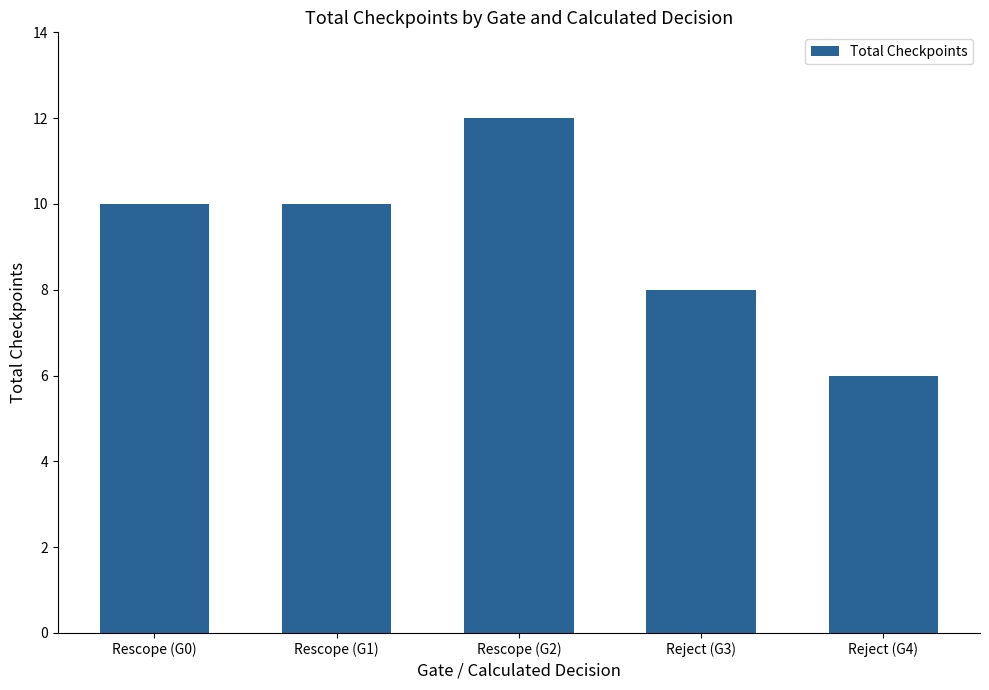

What is the smallest value displayed?

6